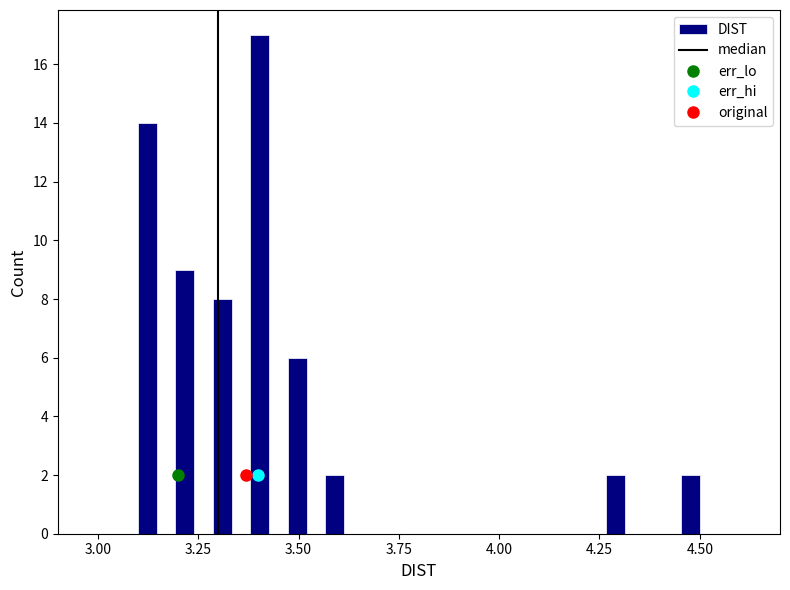

Read against the x-axis, roughly where is the centre of the tallest bar?

3.40